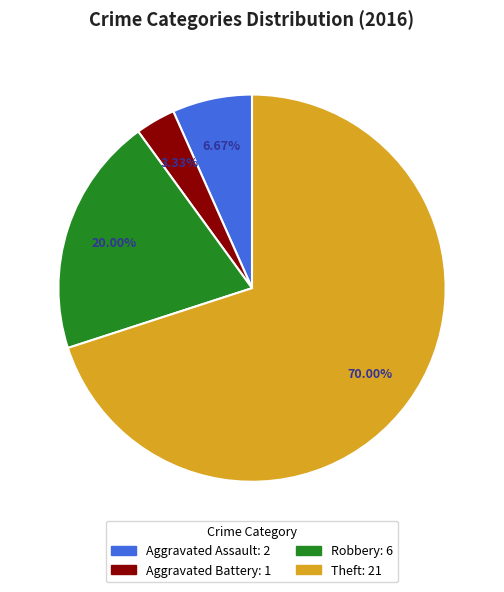

Is it true that Aggravated Assault is 7% of the pie?

True